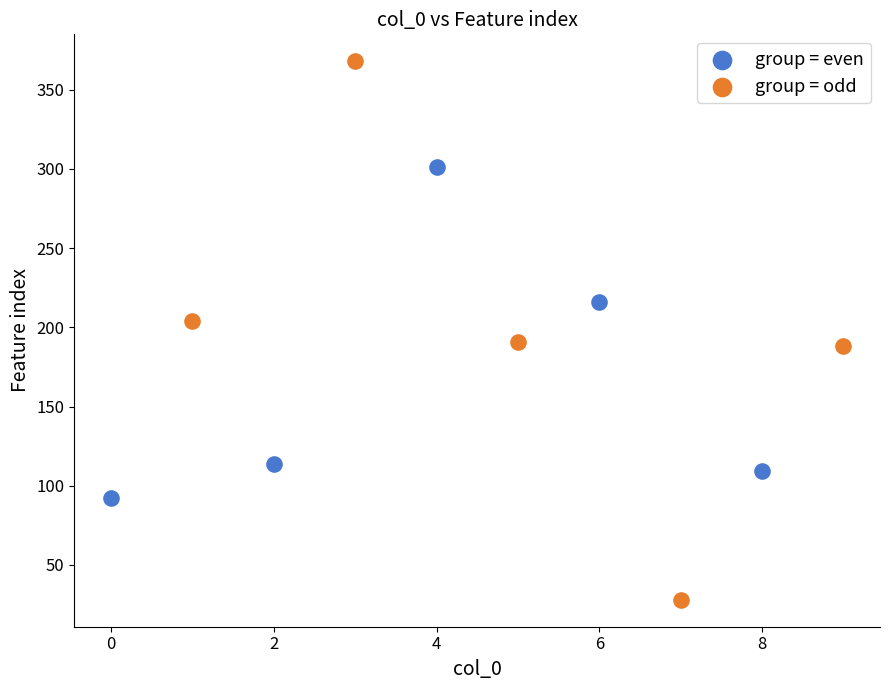

What are all the series names shown in the legend?

group = even, group = odd